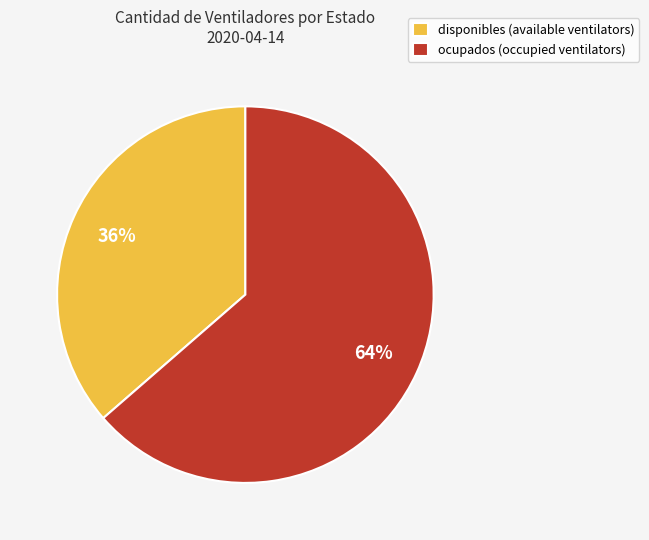

The ocupados slice represents 72% of the pie. True or false?

False